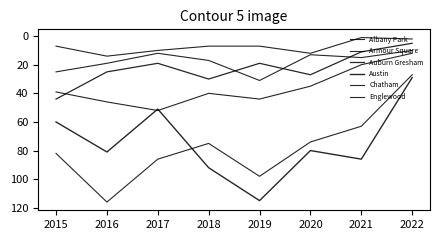

Rank the categories by Chatham value from lowest to highest.

2022, 2021, 2020, 2015, 2018, 2019, 2016, 2017